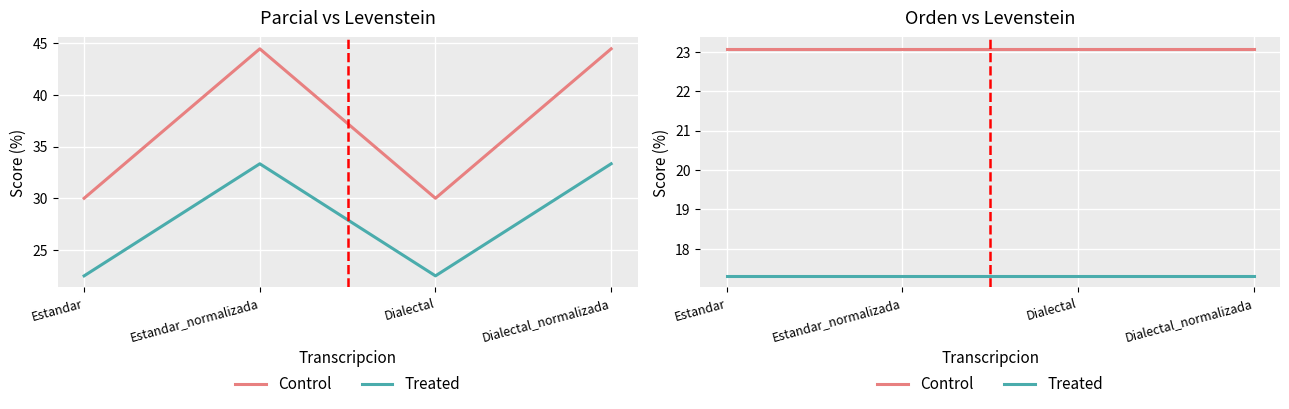

At which label is Parcial closest to 23?

Estandar